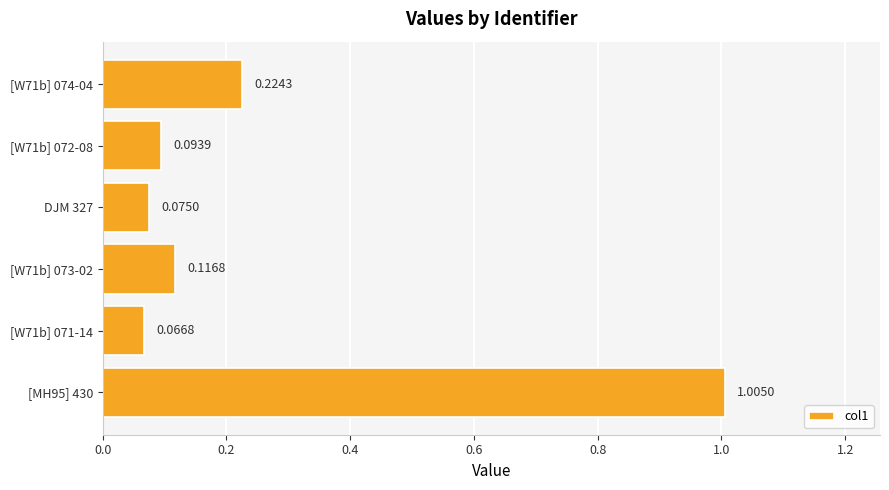

What is the sum of the values at [MH95] 430 and [W71b] 071-14?

1.1